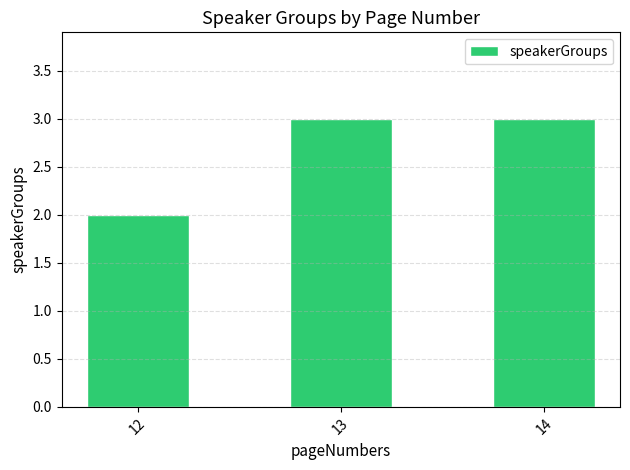

True or false: the data shows 5 at 14.

False